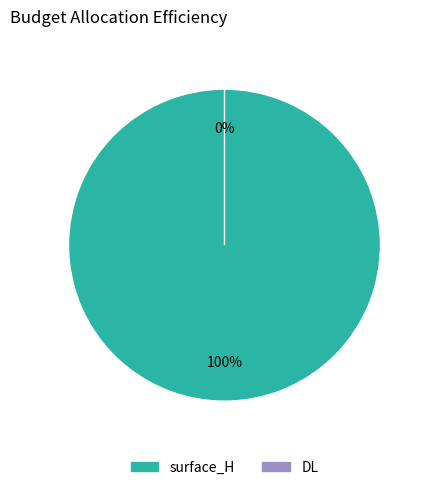

Rank the categories by value from lowest to highest.

DL, surface_H